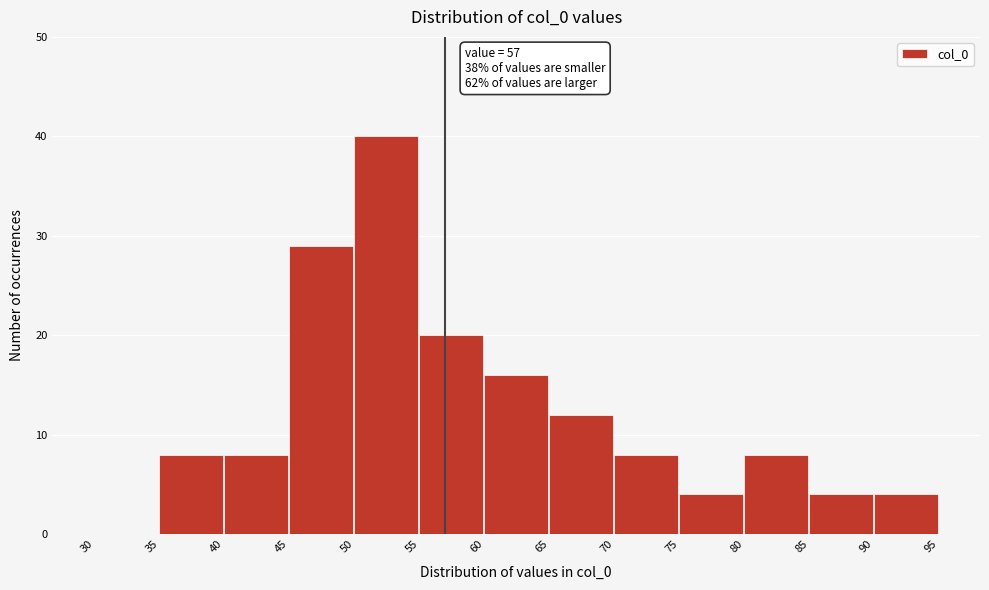

Which range on the x-axis has the tallest bar?

50 to 55